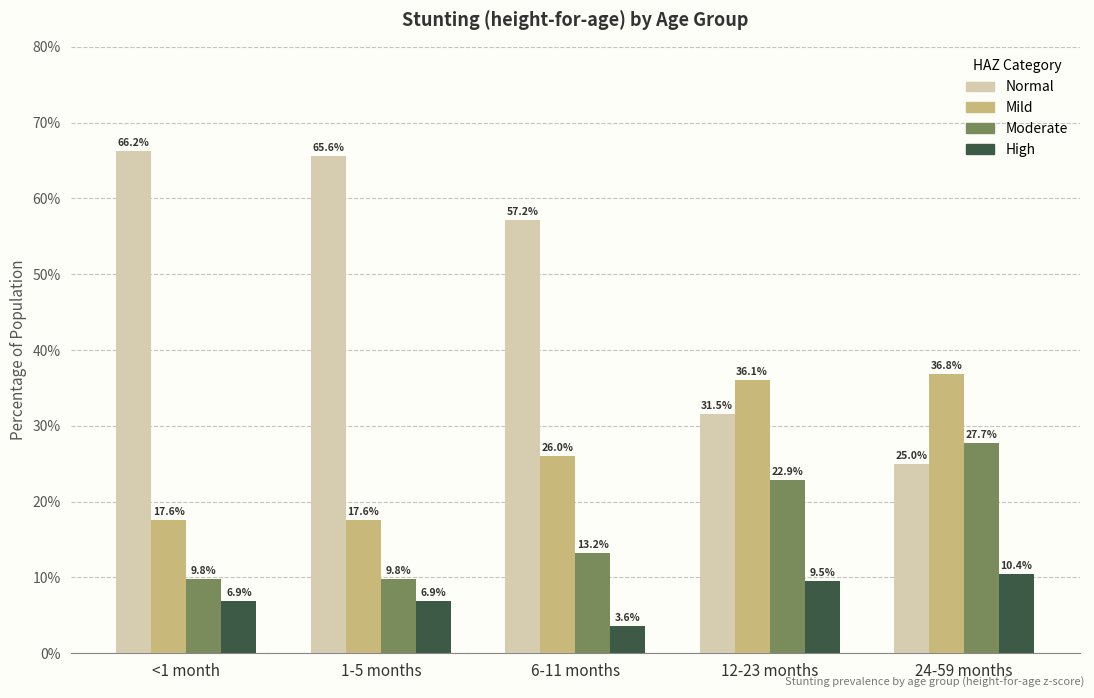

How many bars are there in total?

20